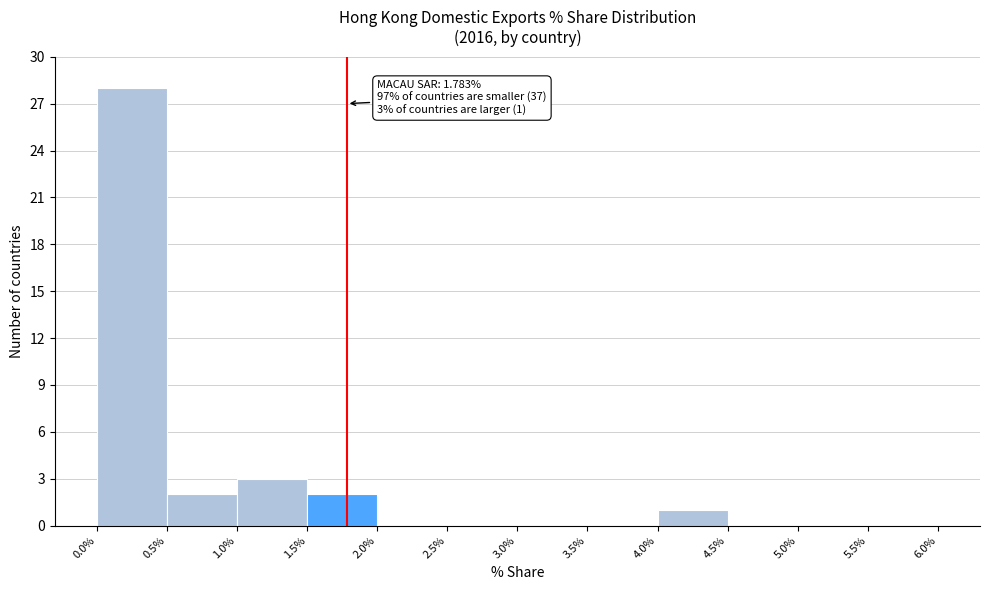

Over which range of the x-axis is the bar tallest?

0.0% to 0.5%